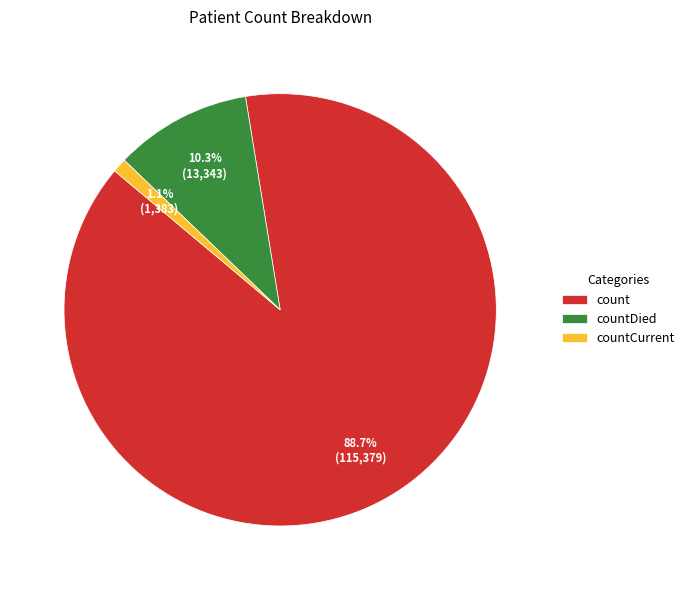

How many slices are in this pie chart?

3